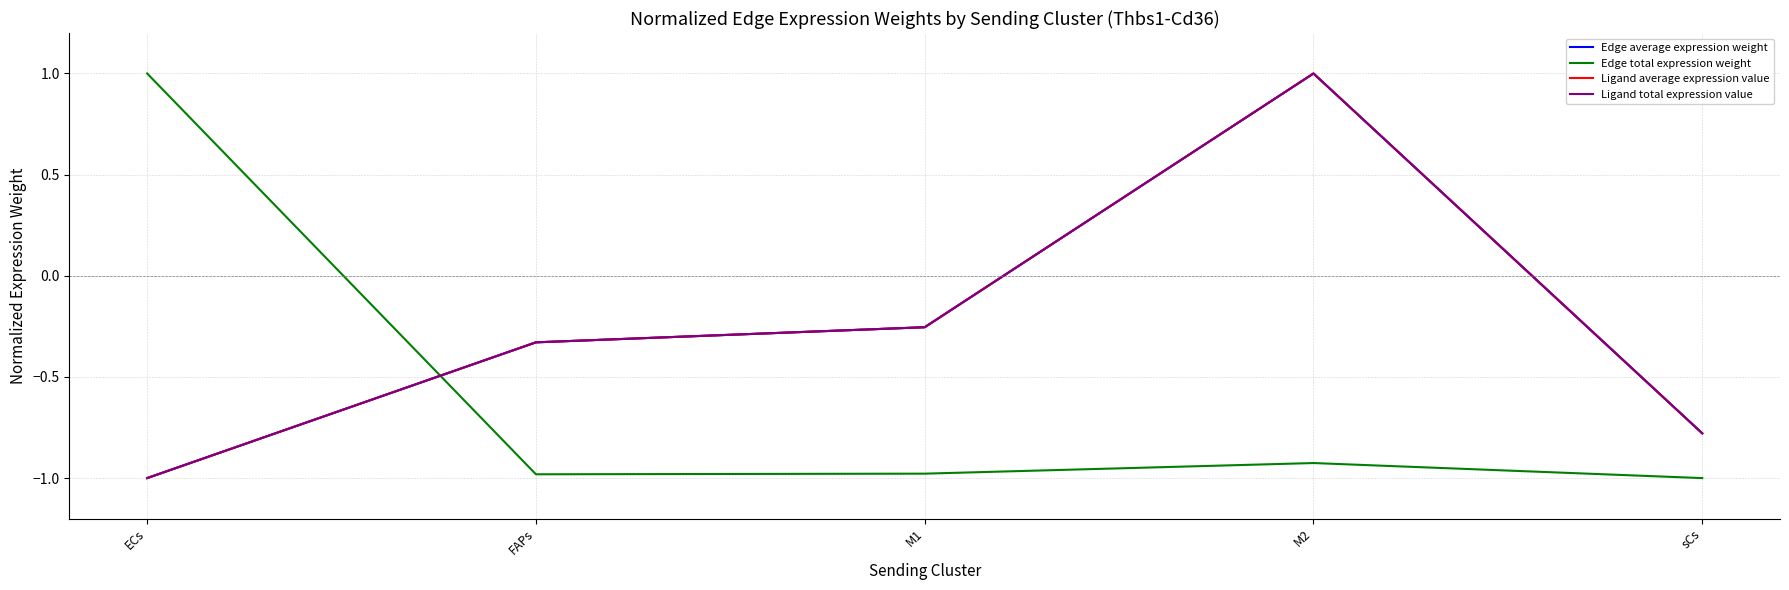

Count the Ligand average expression value values in the range 0 to 1.

1